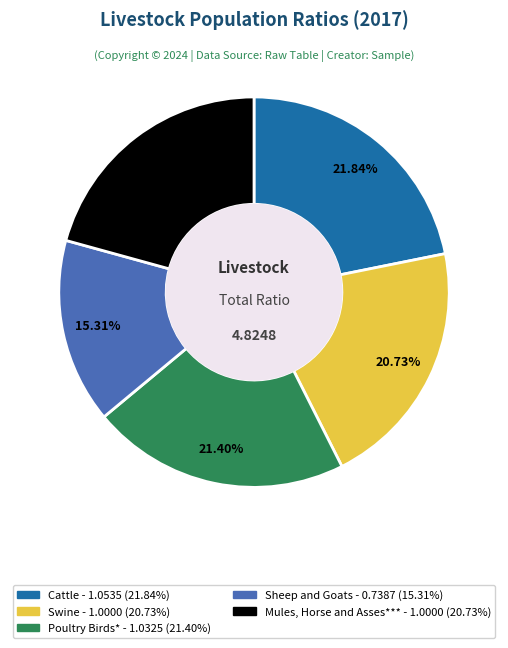

Count the number of slices in the pie.

5